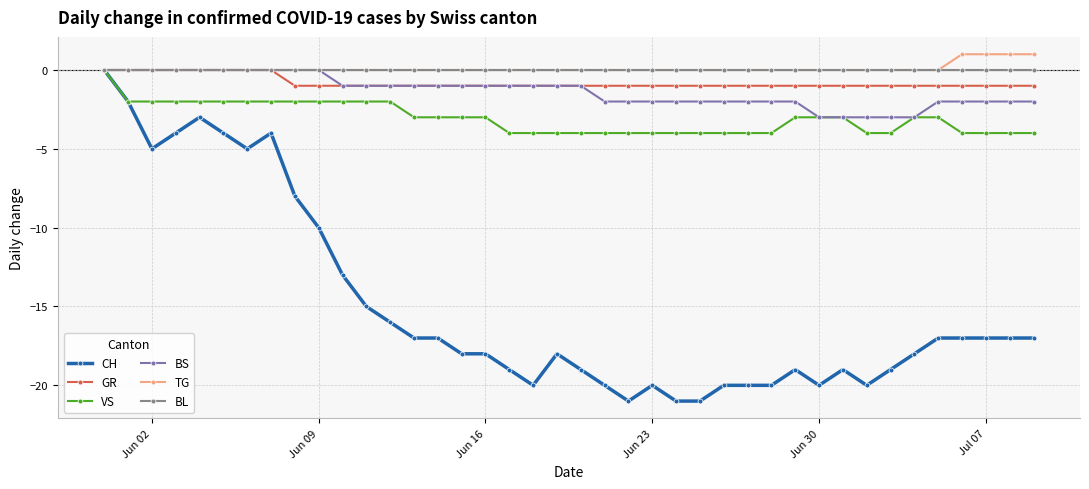

What is the minimum value shown in the chart?

-21